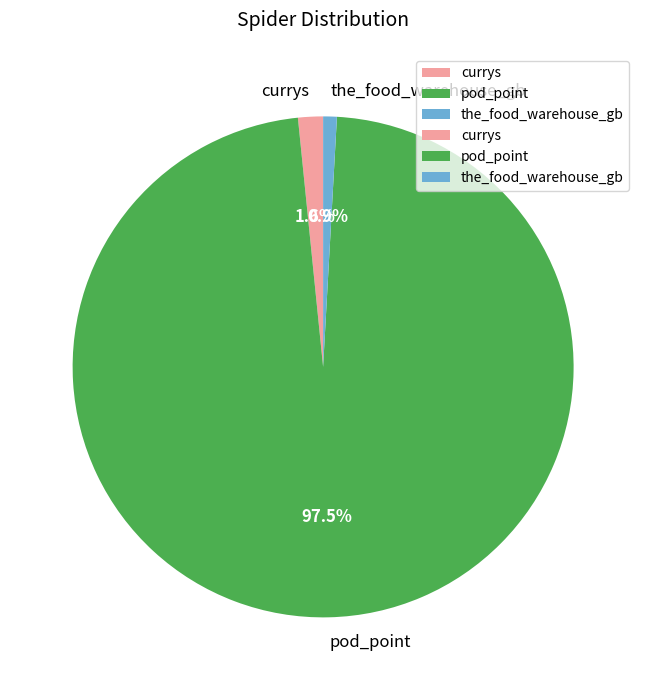

Which has a higher value, pod_point or the_food_warehouse_gb?

pod_point